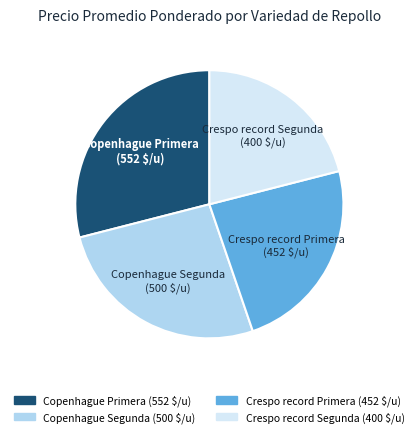

Is the sum of Copenhague Primera and Copenhague Segunda greater than half?

Yes